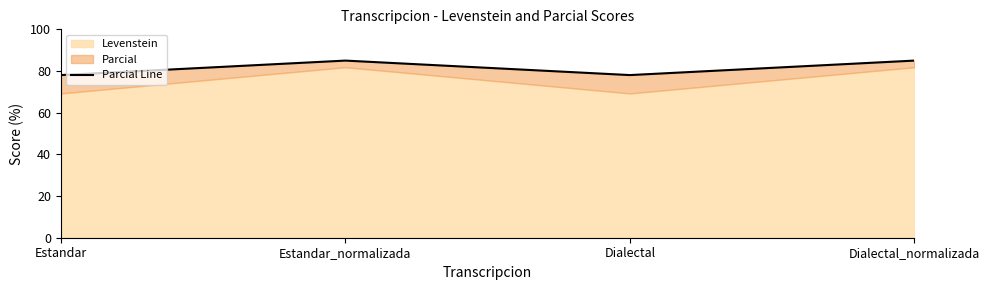

True or false: the data shows 78.0 at Dialectal.

True